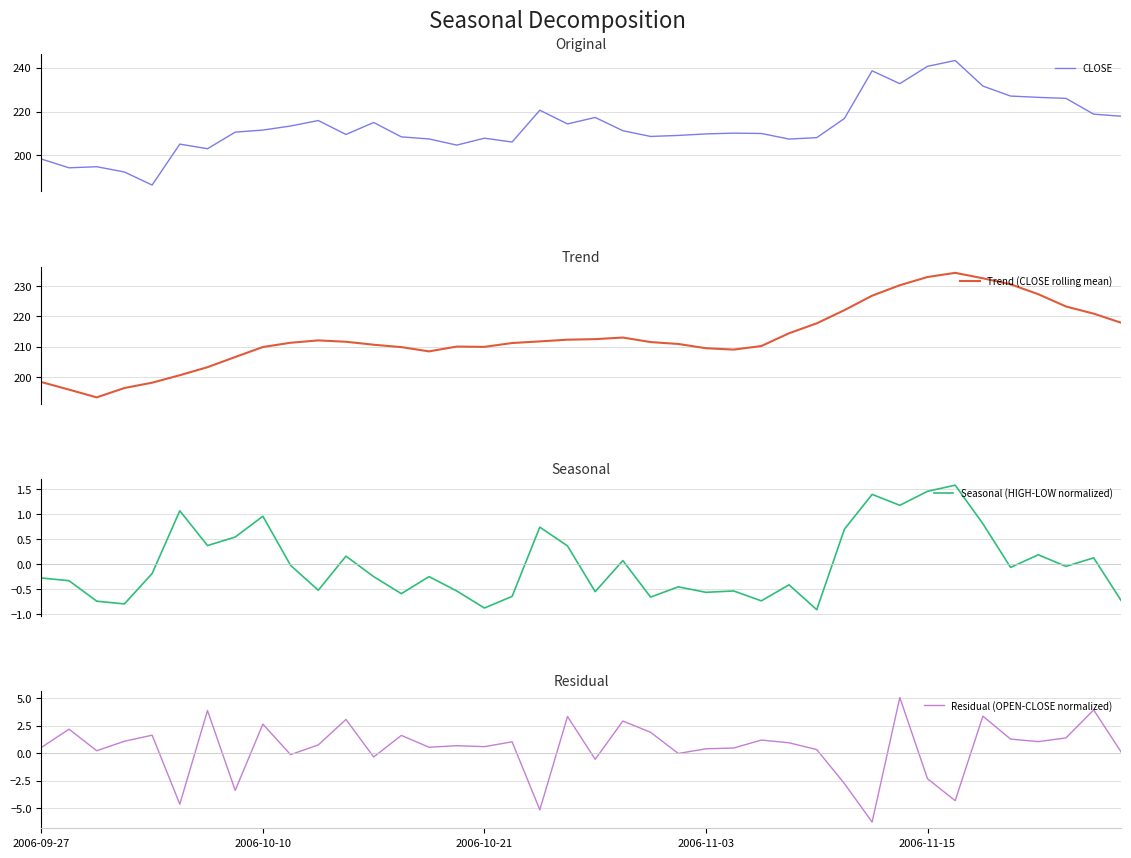

True or false: CLOSE has more than 2 points higher than both neighbors.

True